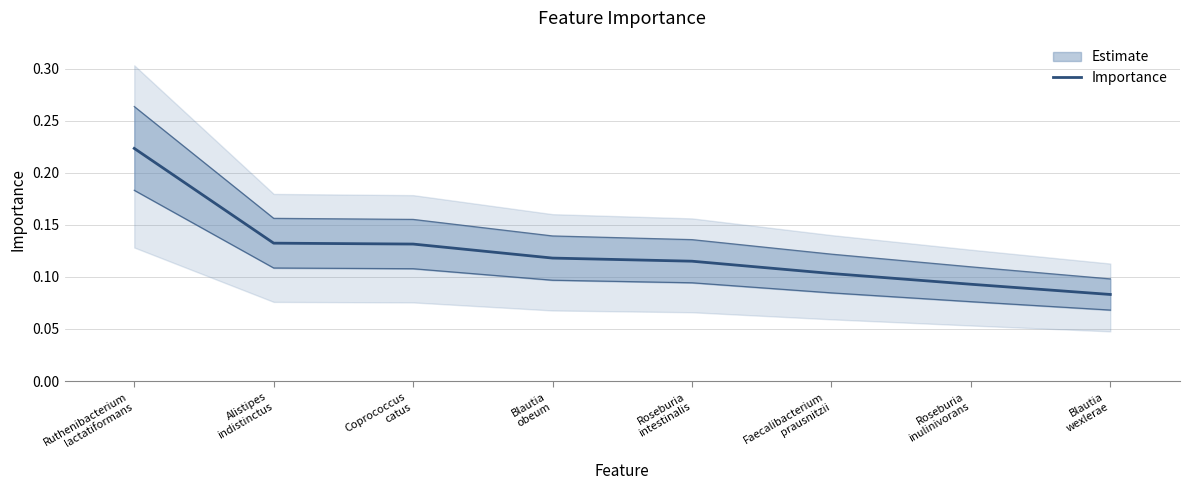

At which category does the chart reach its peak across all series?

Ruthenibacterium
lactatiformans